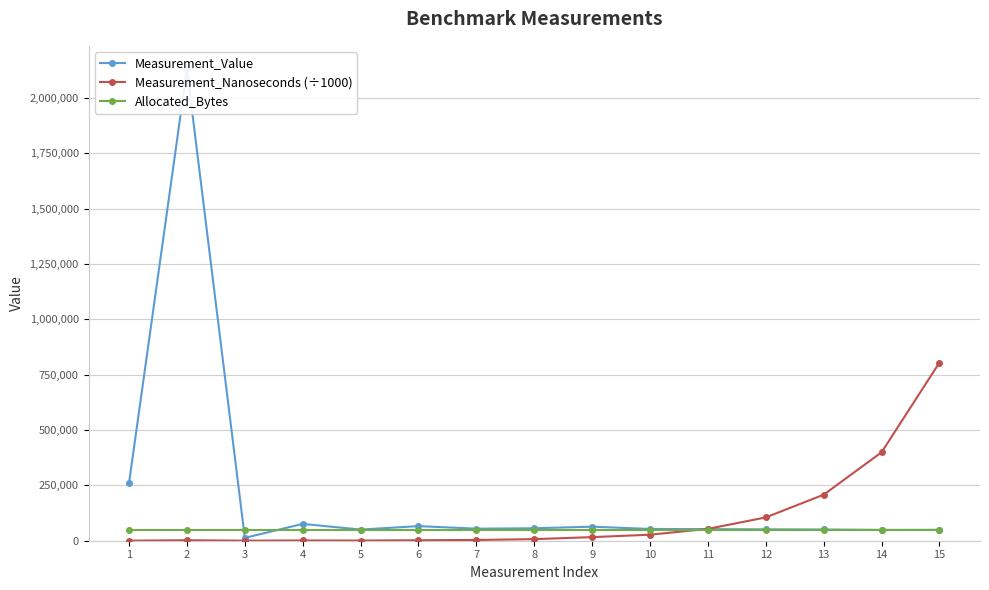

What is the minimum value for Measurement_Nanoseconds (÷1000)?

207.3